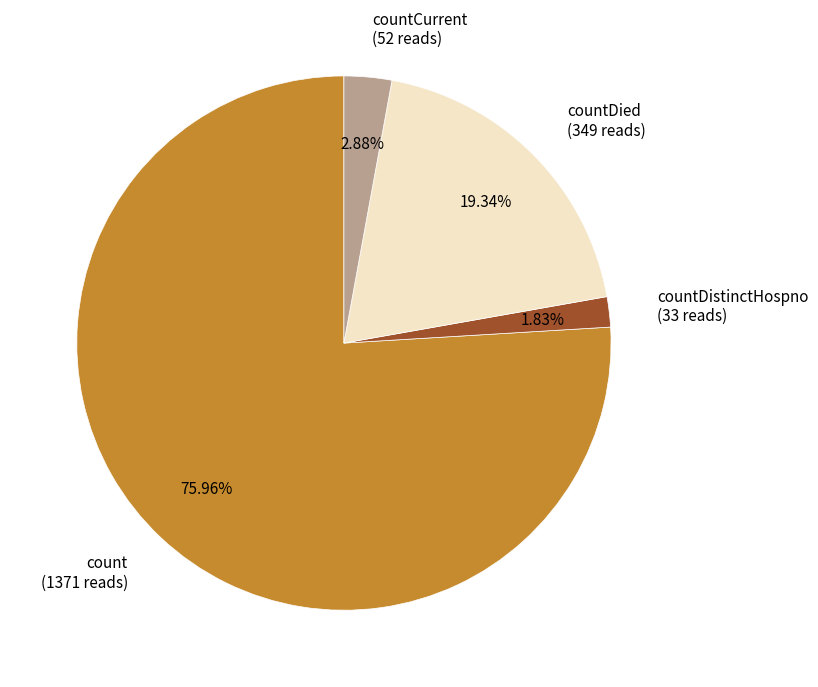

Which has a higher value, countCurrent (52 reads) or countDied (349 reads)?

countDied (349 reads)